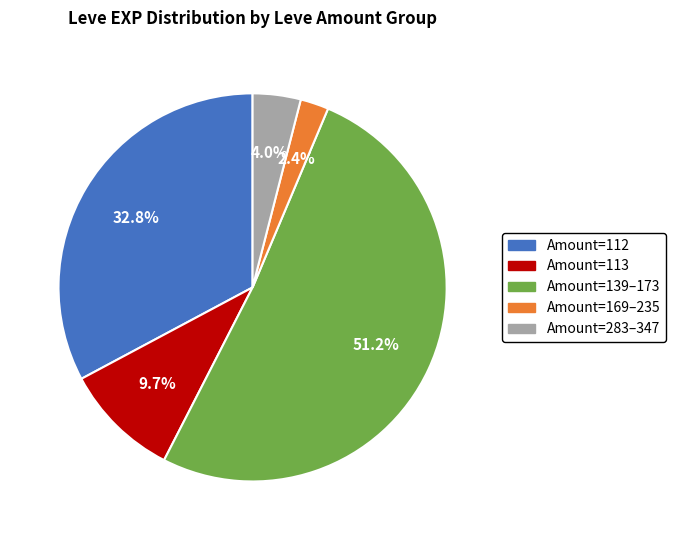

How many slices are in this pie chart?

5